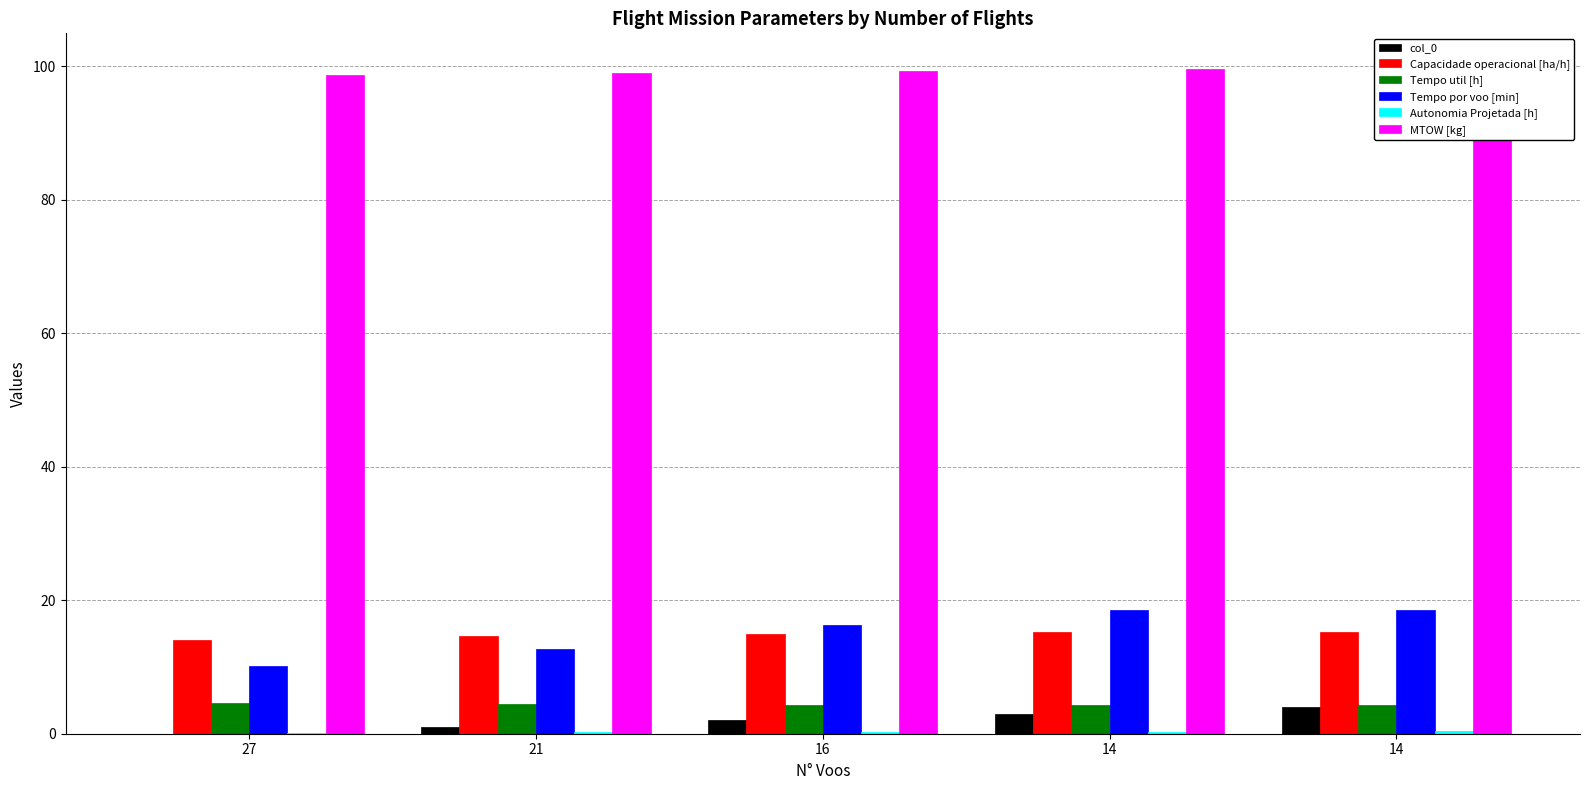

What is the approximate value of Tempo por voo [min] at 14?

18.5